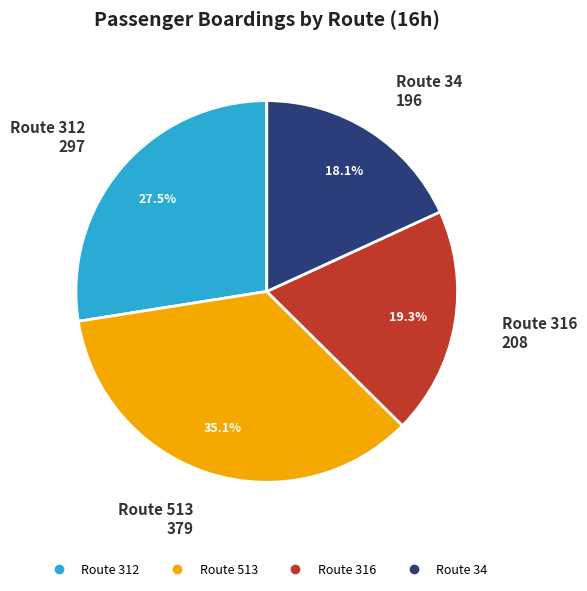

Is there any slice that represents more than half of the pie?

No